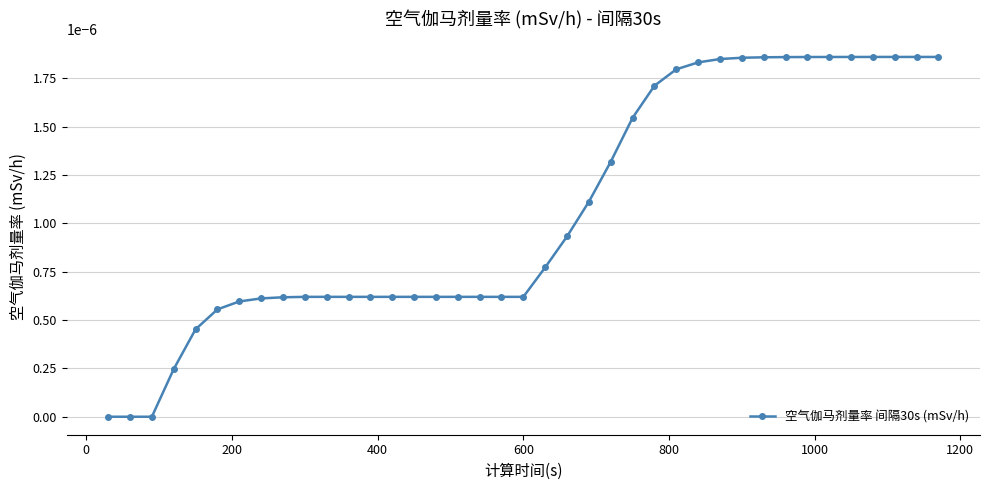

How many categories are shown in the chart?

39